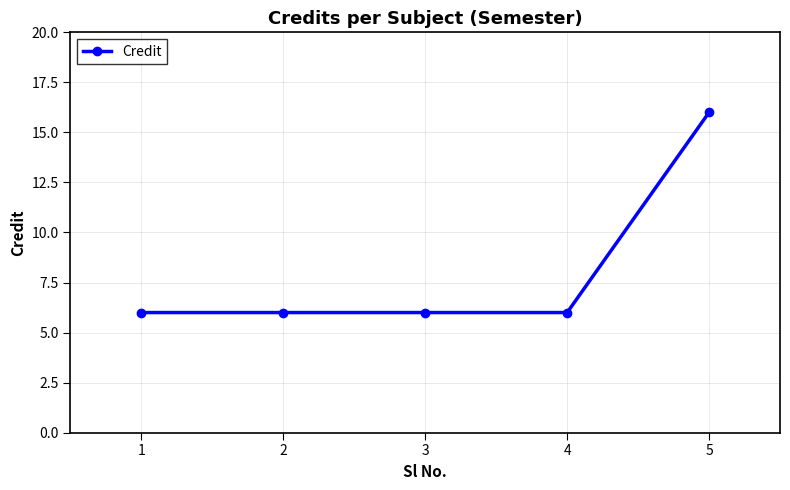

What is the value of the 1st point from the left?

6